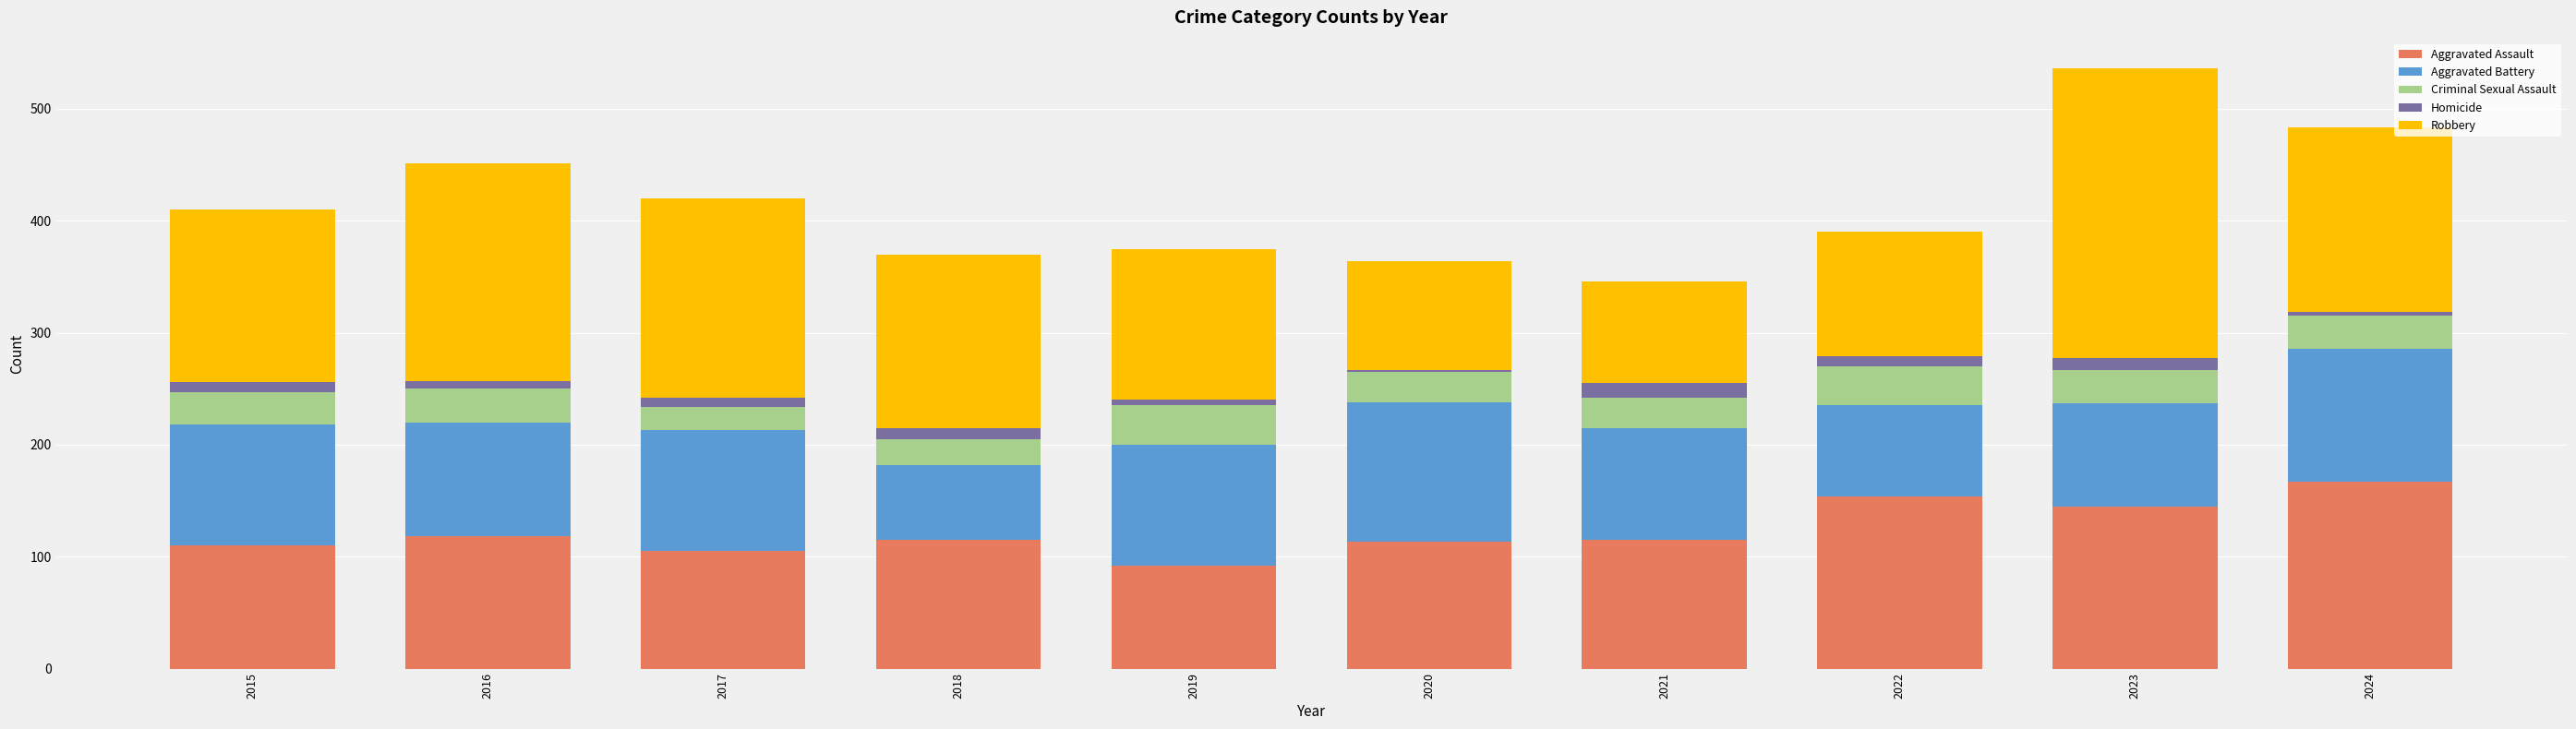

How many data points does each series have?

10